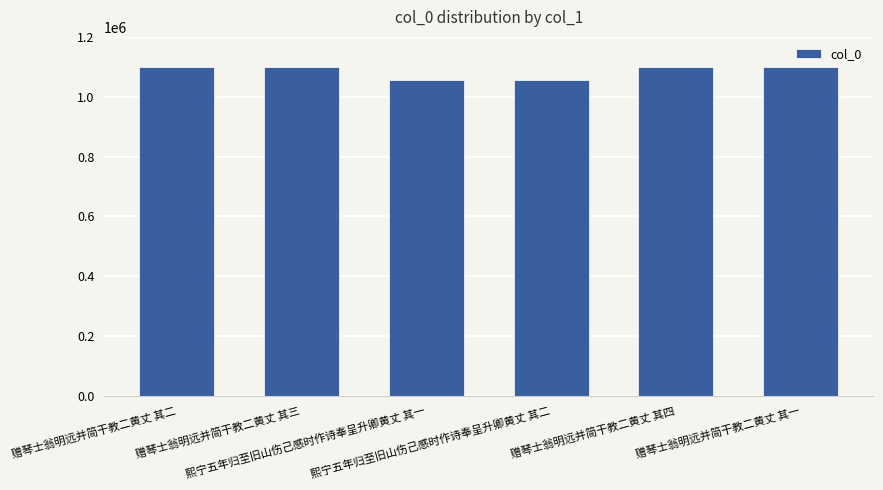

What is the sum of the values at 赠琴士翁明远并简干教二黄丈 其三 and 赠琴士翁明远并简干教二黄丈 其四?

2195983